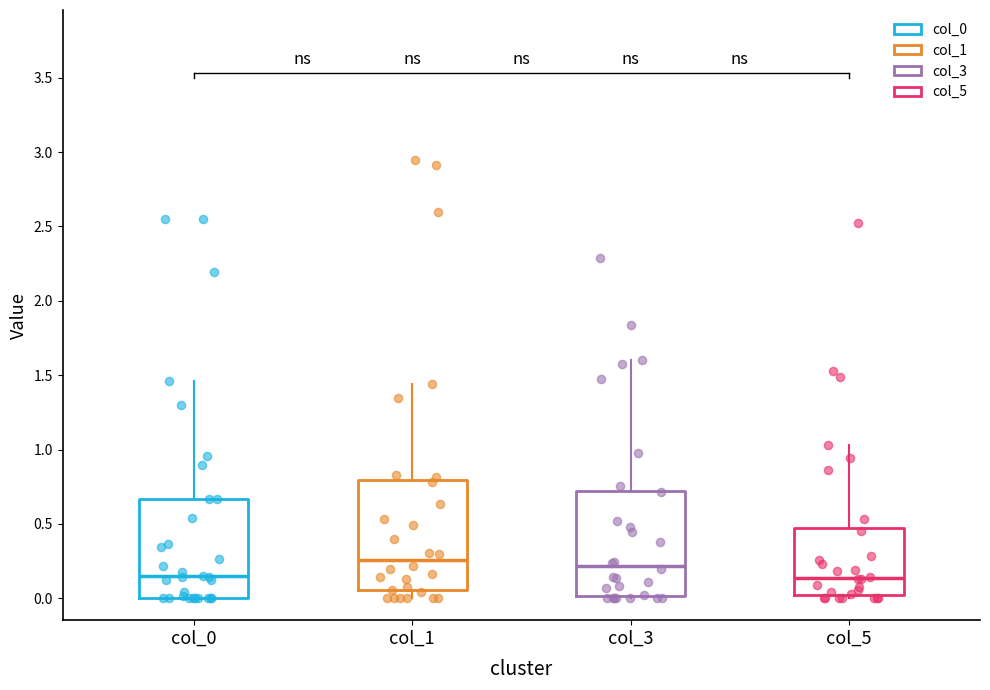

Reading left to right, read every box against the y-axis: the position of its median line, the range the box covers, and the ends of its whiskers. The values are not printed on the chart, so give them approximately, as read against the axis.

col_0: median 0.15, box 0.00 to 0.65, whiskers 0.00 to 1.45
col_1: median 0.25, box 0.05 to 0.80, whiskers 0.00 to 1.45
col_3: median 0.20, box 0.00 to 0.70, whiskers 0.00 (just below the box's lower edge) to 1.60
col_5: median 0.15, box 0.00 to 0.45, whiskers 0.00 (just below the box's lower edge) to 1.05